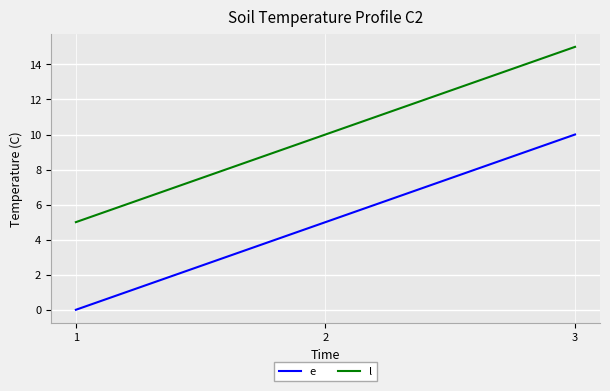

At which label does l reach its peak?

3